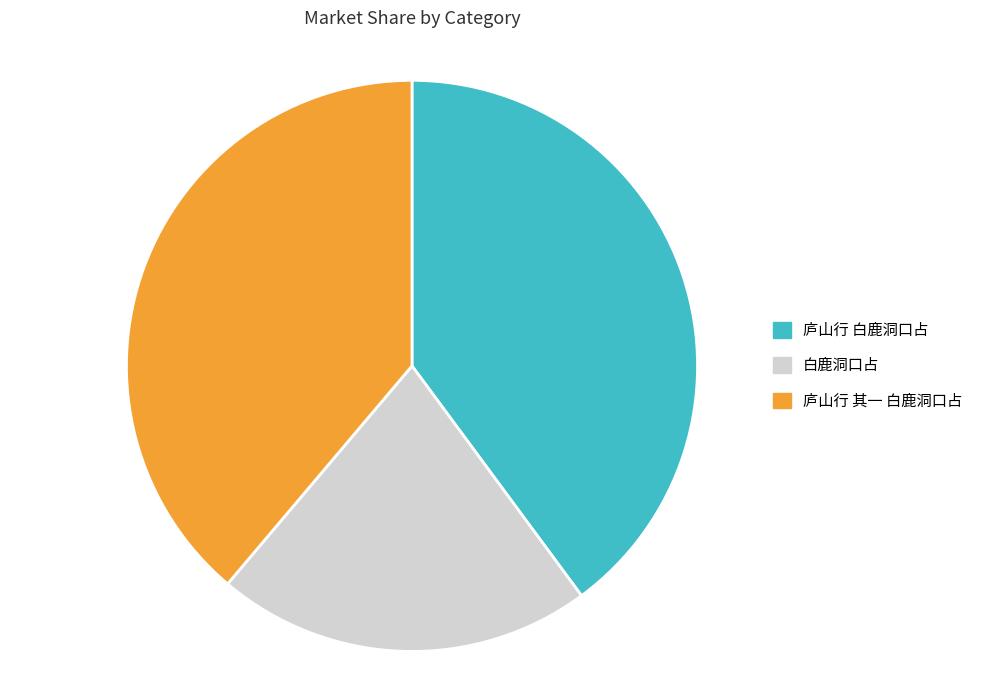

Is the sum of 白鹿洞口占 and 庐山行 其一 白鹿洞口占 greater than half?

Yes